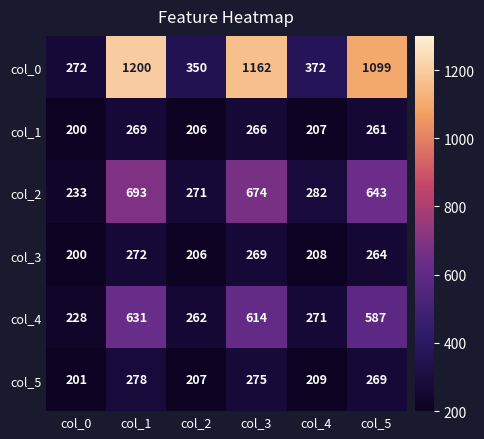

Which series has the largest range (max minus min)?

col_0